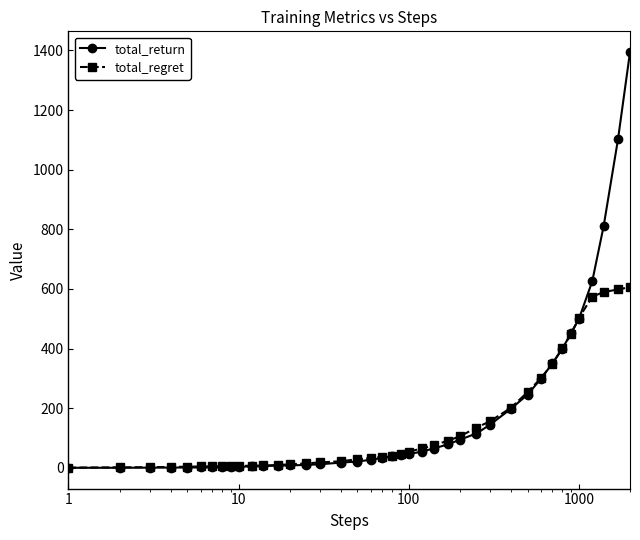

What is the difference between the maximum and minimum values in the total_return series?

1393.9